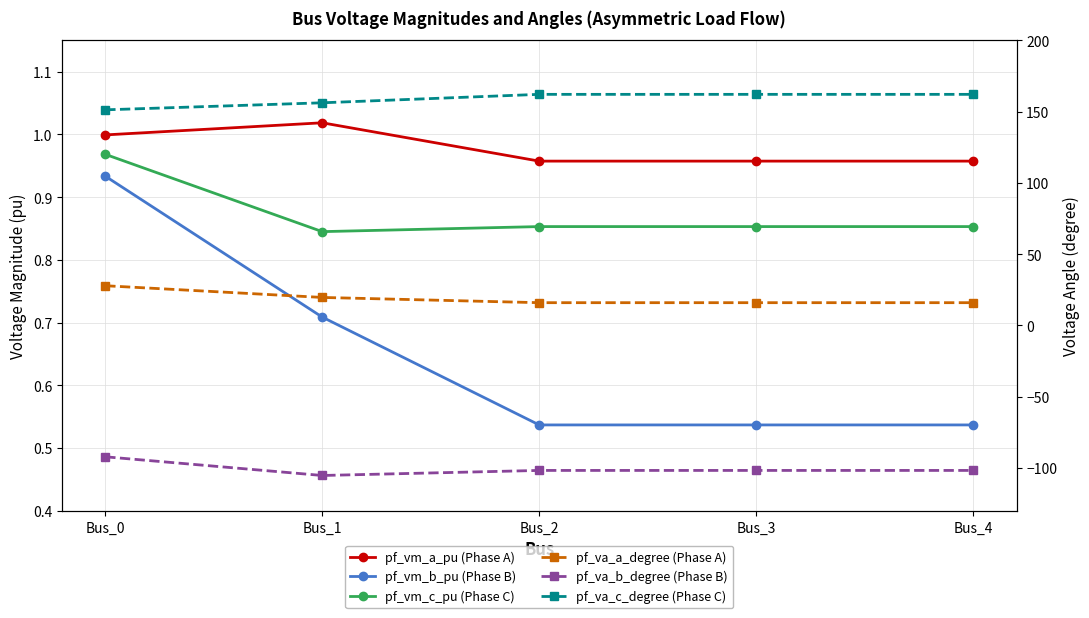

At which category is the sum across all series the highest?

Bus_0